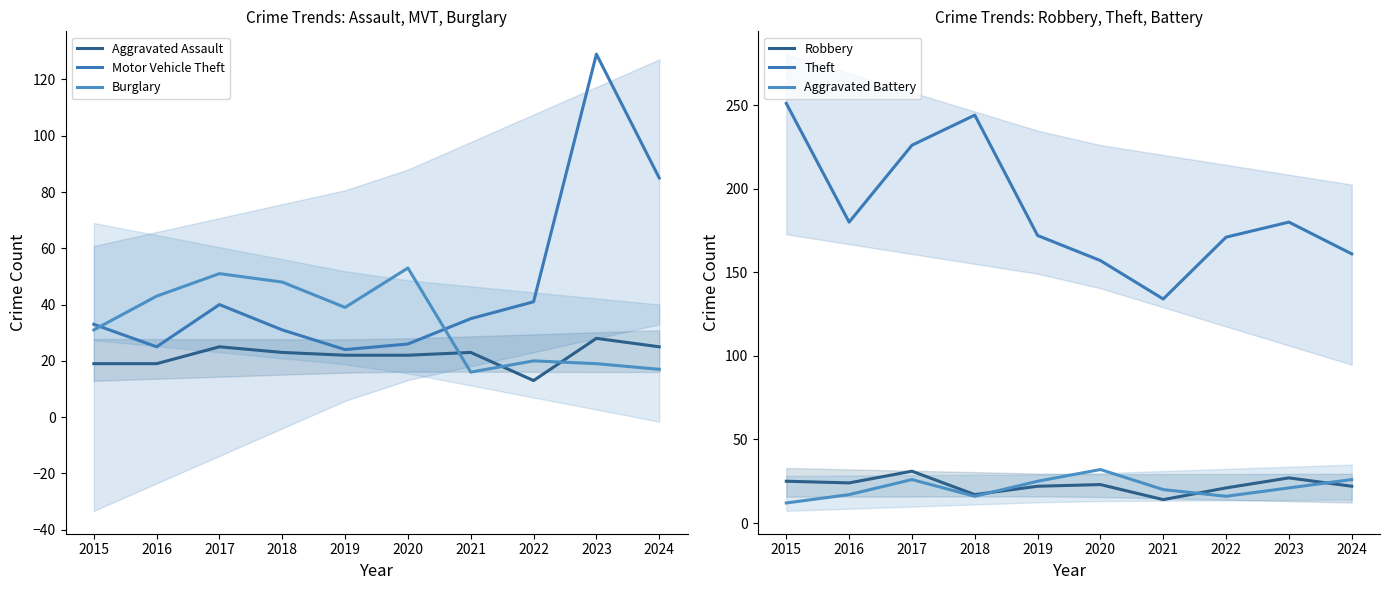

Count the number of data series in this chart.

6